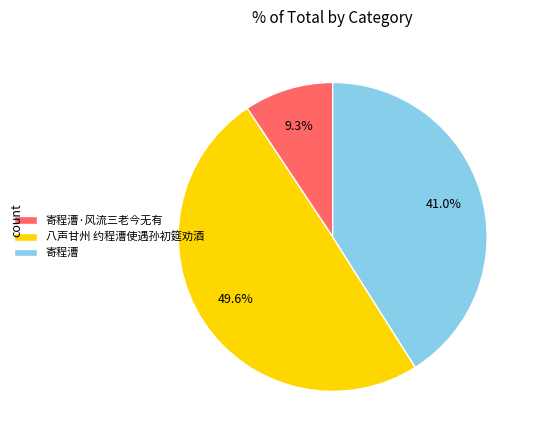

How many slices are in this pie chart?

3